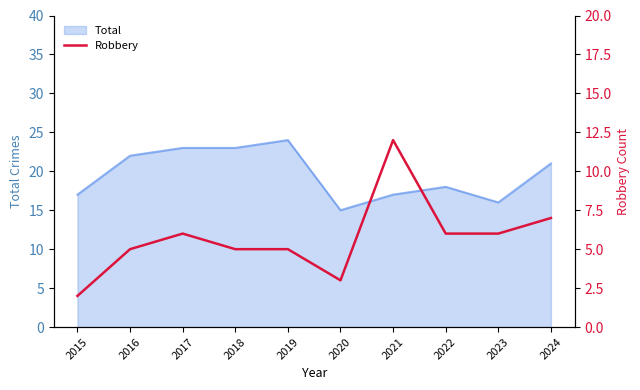

How many categories are shown in the chart?

10